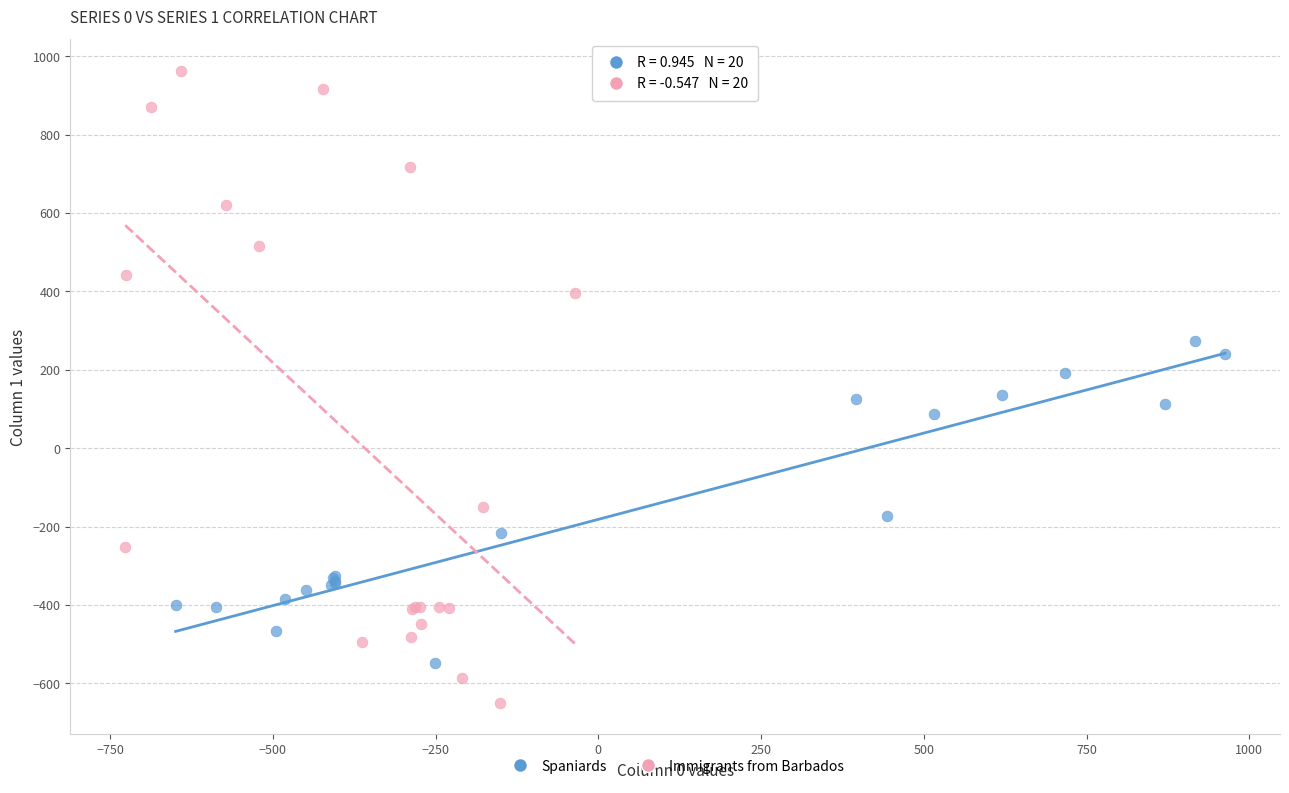

Which series contains the highest Y value?

Immigrants from Barbados